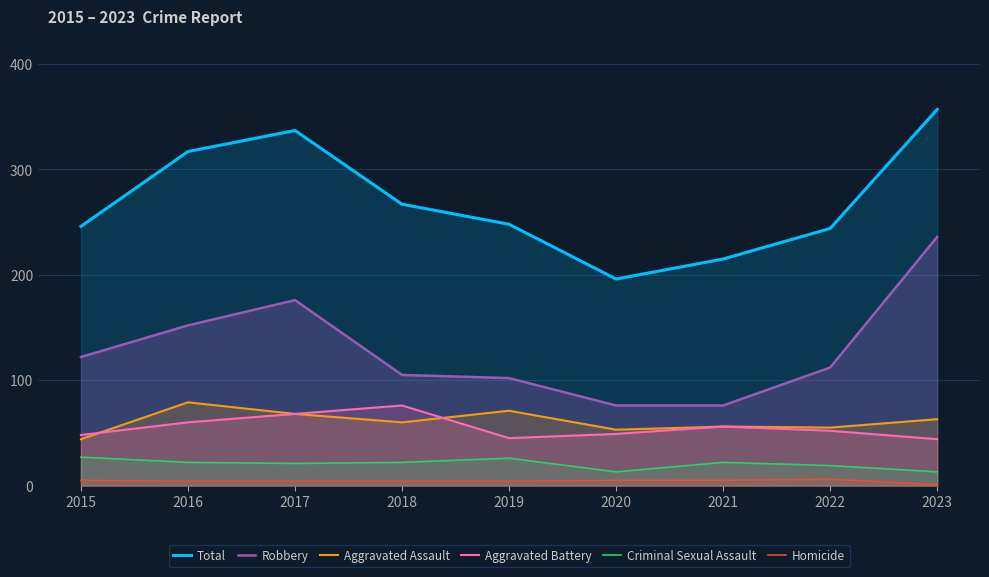

How many values in the Aggravated Battery series exceed 52?

4